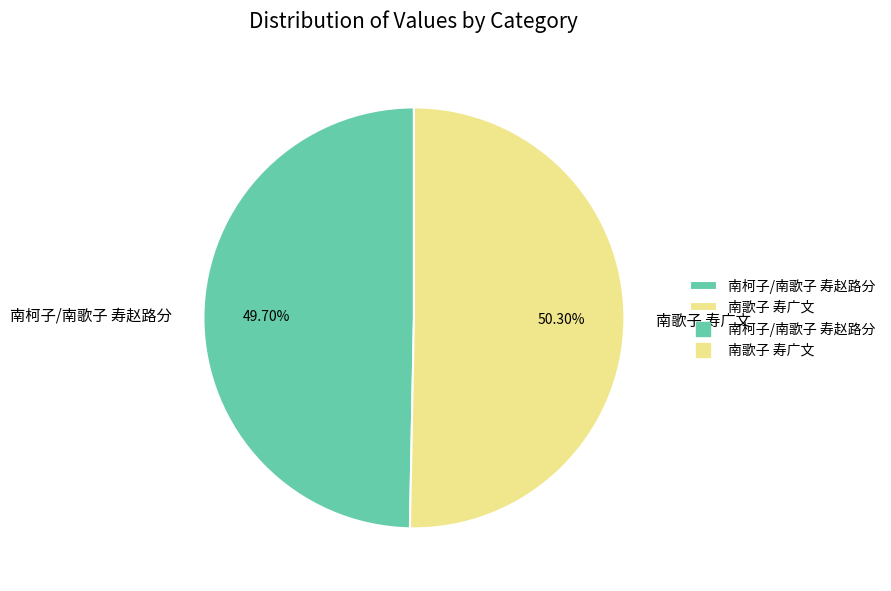

To the nearest percent, what percentage of the pie is 南柯子/南歌子 寿赵路分?

50%